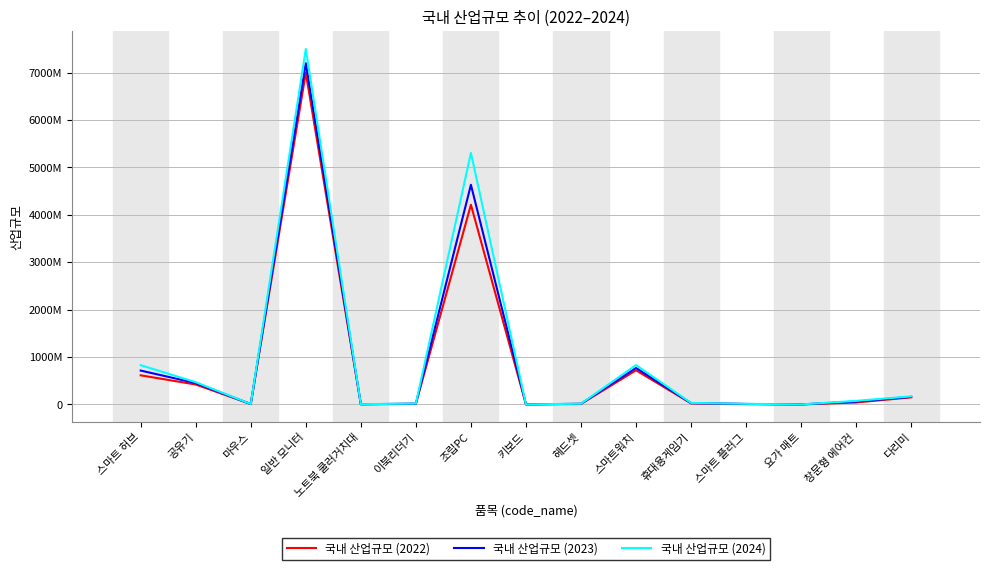

What is the difference between the maximum and second lowest values in the 국내 산업규모 (2024) series?

7499040000